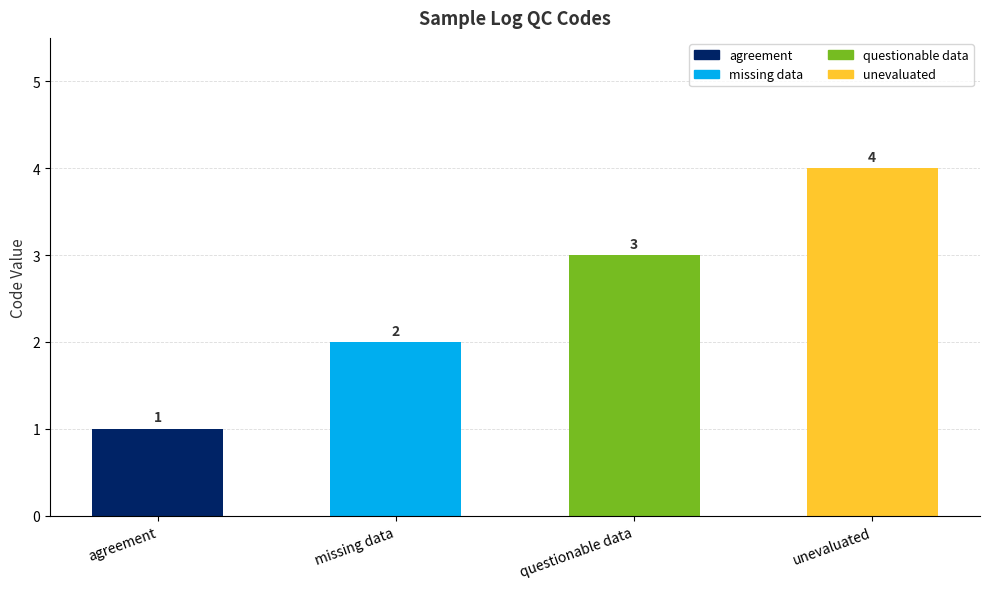

Which label corresponds to the smallest value in the chart?

agreement